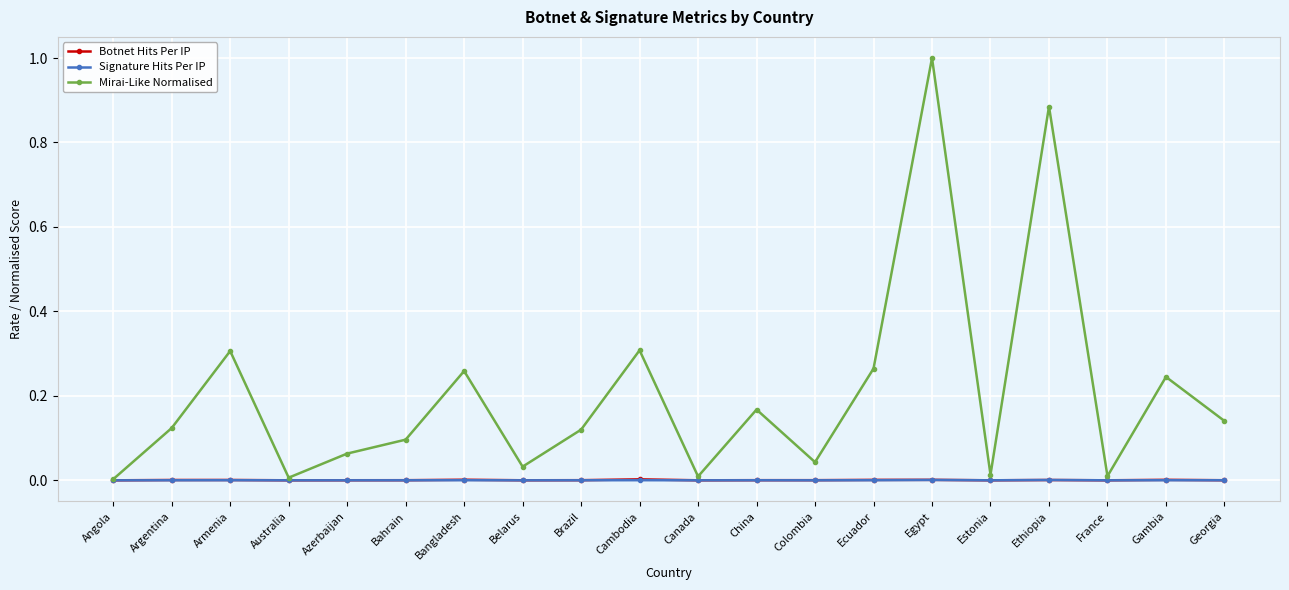

Which series has the largest total across all categories?

Mirai-Like Normalised